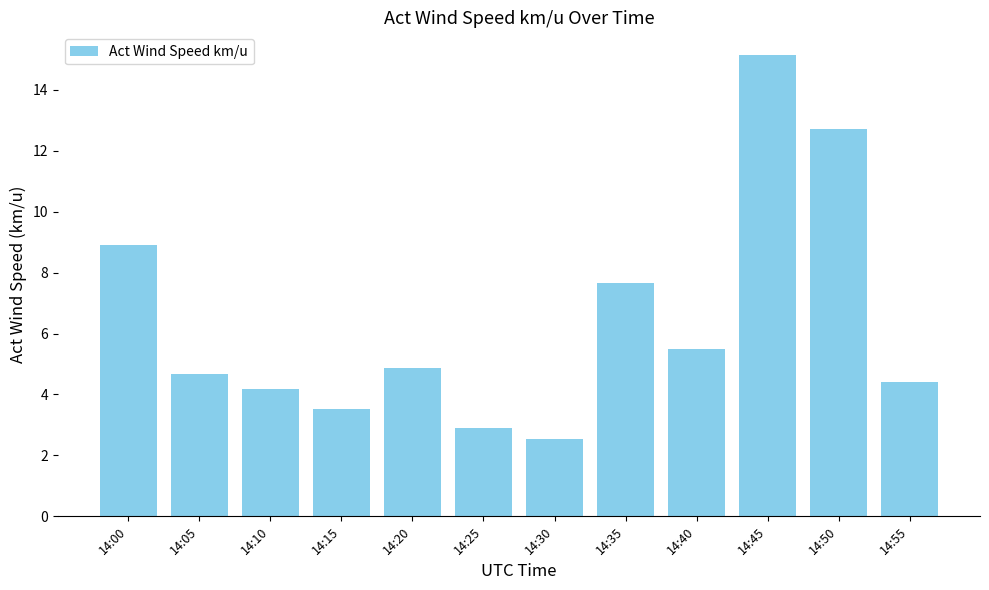

How many bars are there in total?

12